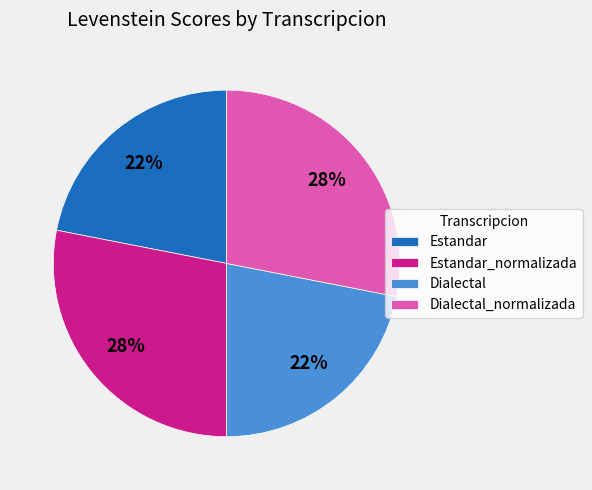

Between Dialectal_normalizada and Dialectal, which is larger?

Dialectal_normalizada